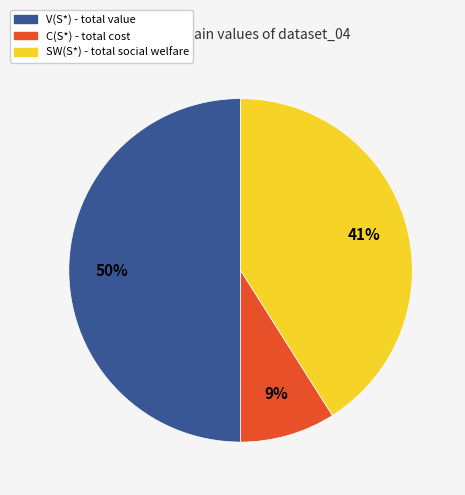

To the nearest percent, what is the difference between the largest and smallest slice percentages?

41%